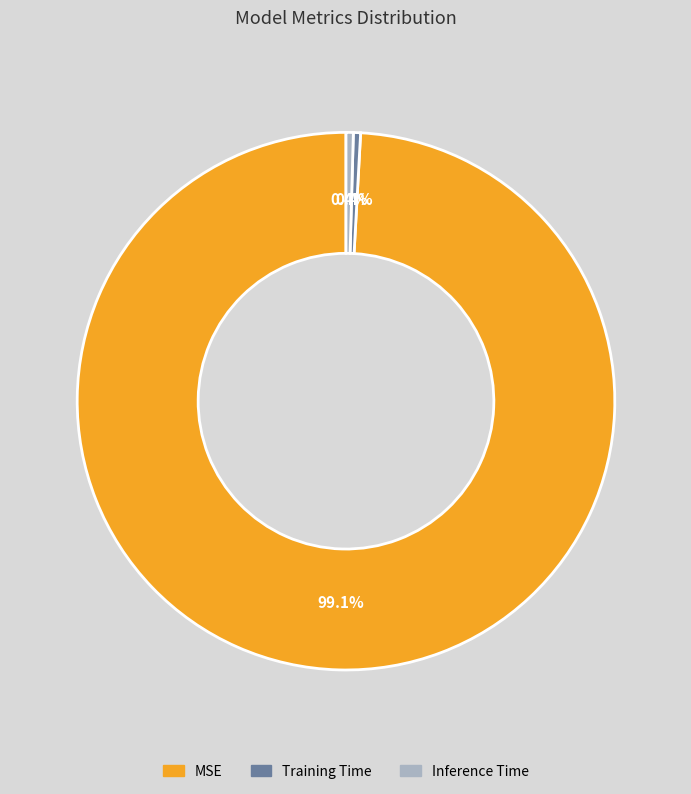

Is there a majority slice in this chart?

Yes